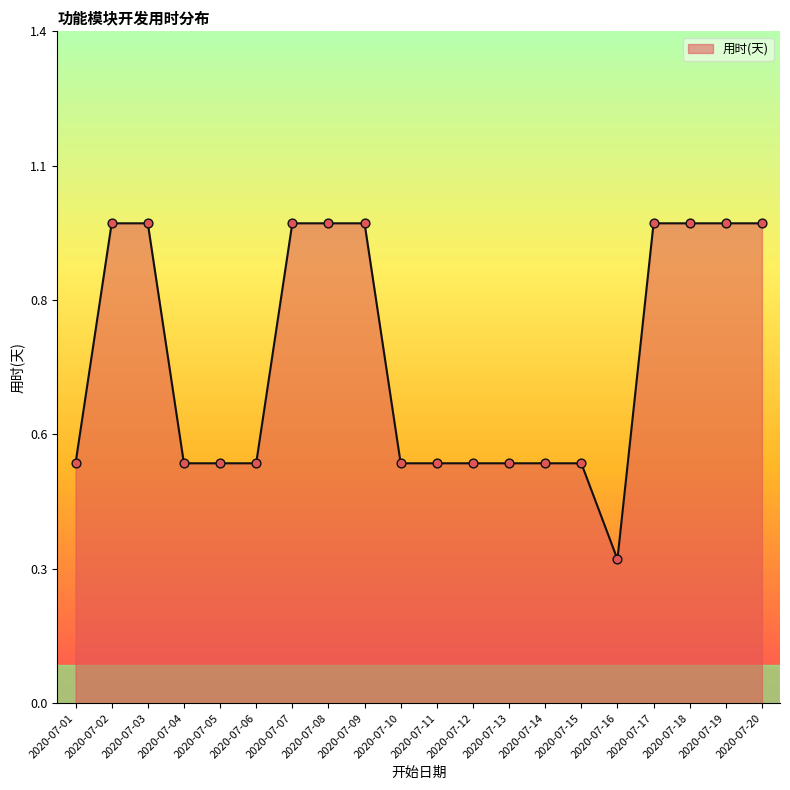

Which has a higher value, 2020-07-04 or 2020-07-19?

2020-07-19